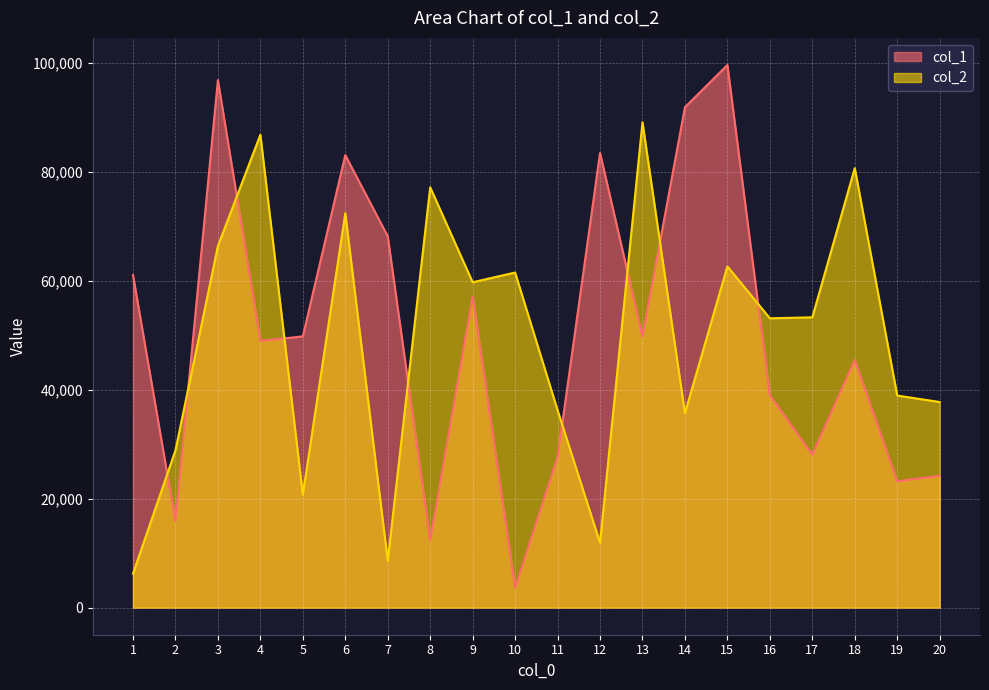

What is the difference between the maximum and second lowest values in the col_1 series?

87309